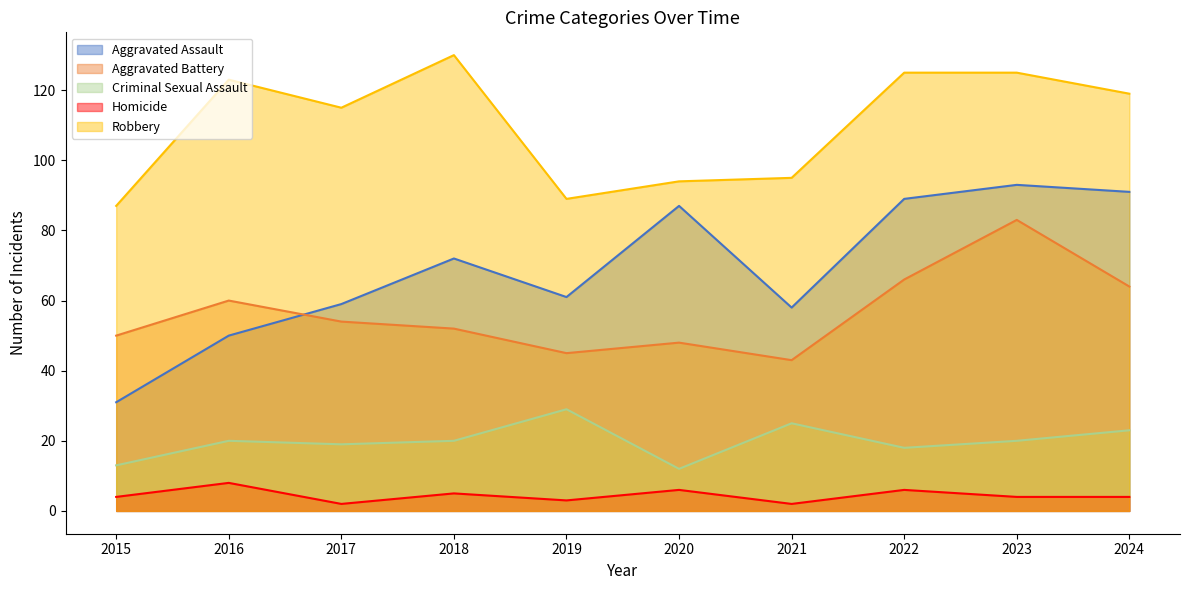

What is the minimum value for Criminal Sexual Assault?

12